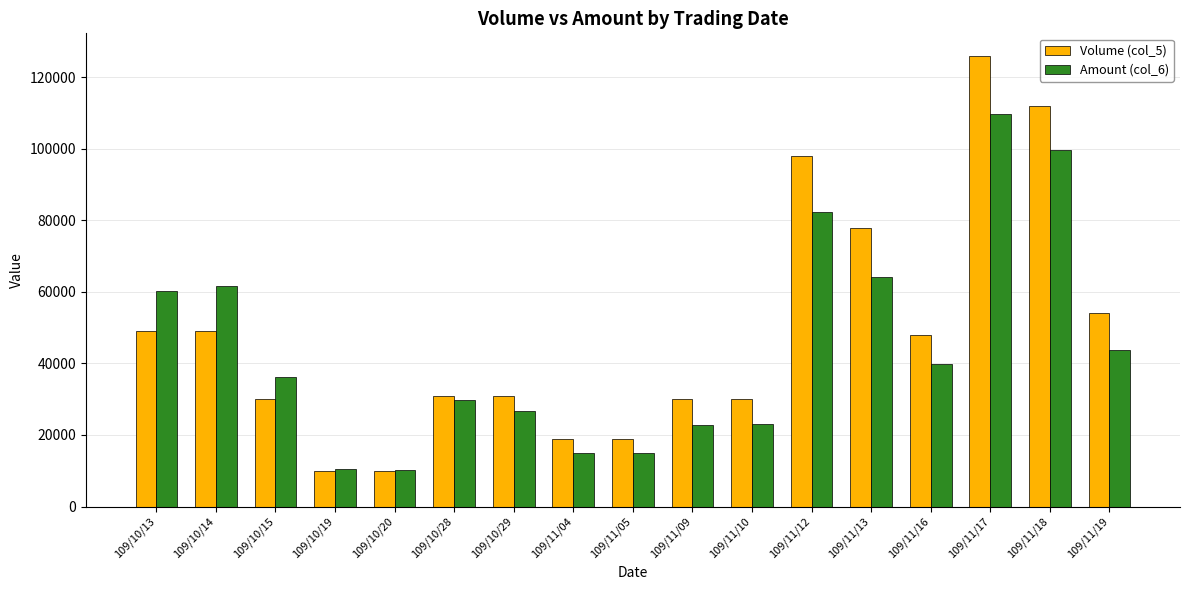

True or false: Volume (col_5) has a value of 137861 at 109/11/12.

False